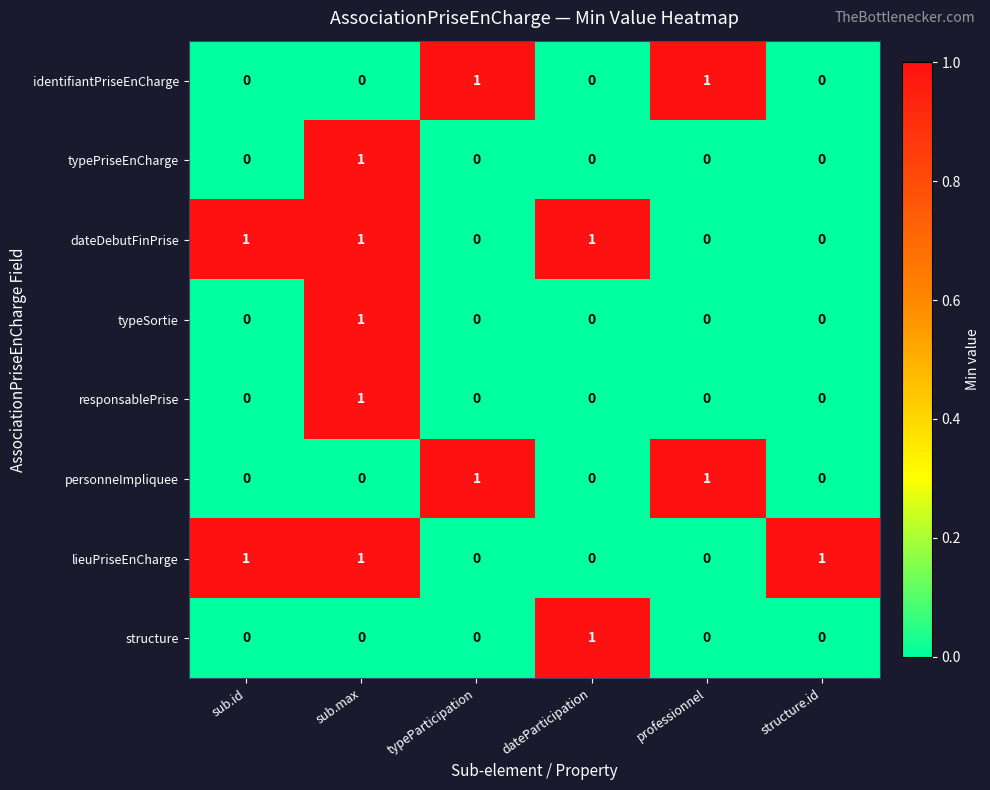

At how many categories does at least one series exceed 0?

6